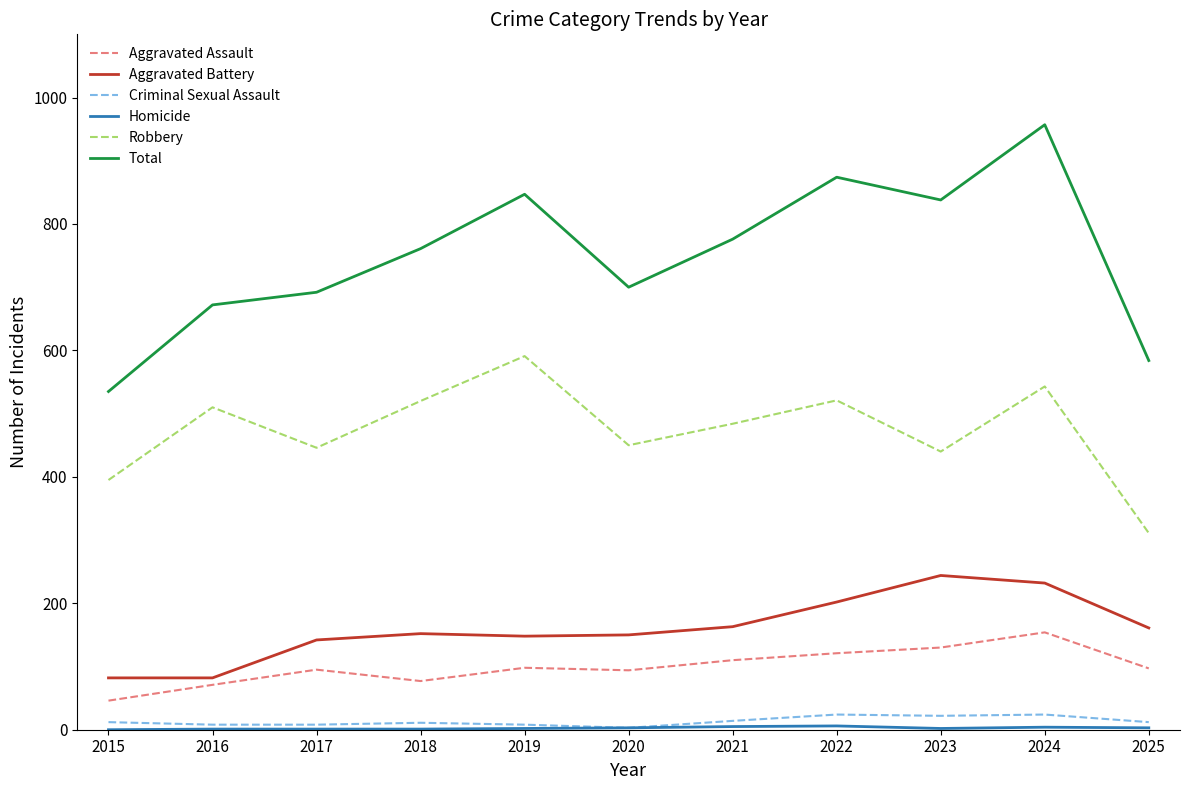

Which series has the widest spread of values?

Total